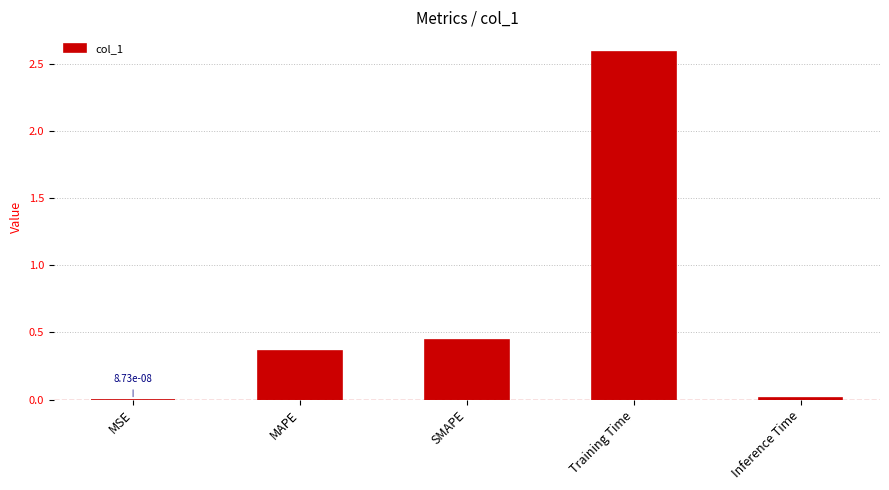

The chart shows a value of 0.7 at SMAPE. True or false?

False